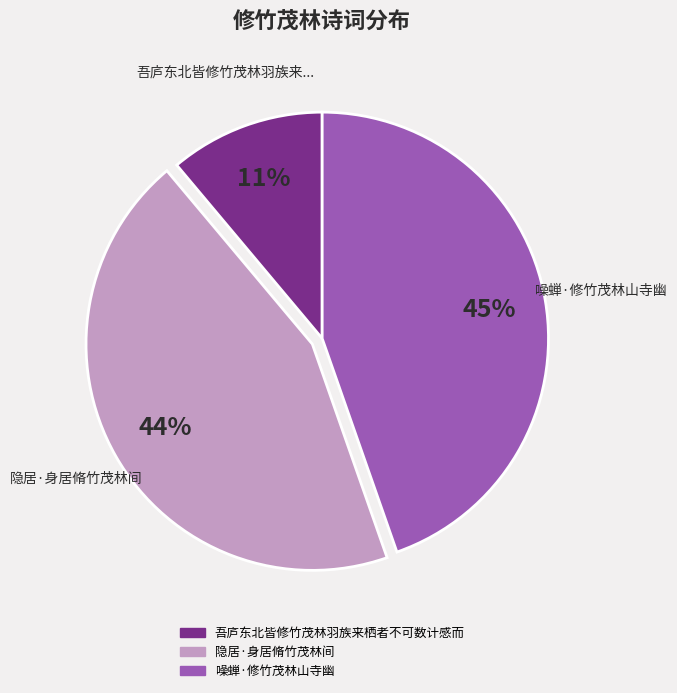

What is the ratio of the value at 隐居·身居脩竹茂林间 to the value at 吾庐东北皆修竹茂林羽族来栖者不可数计感而?

4.0